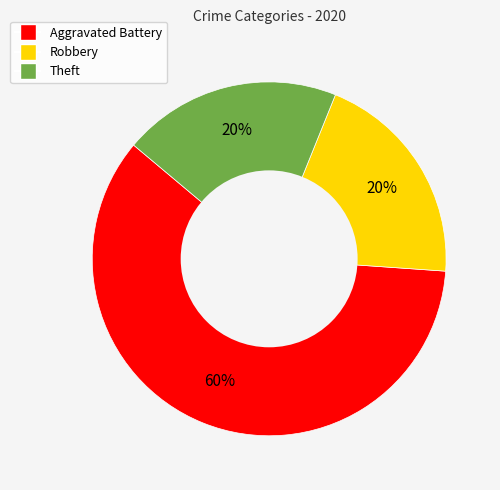

How many slices are in this pie chart?

3